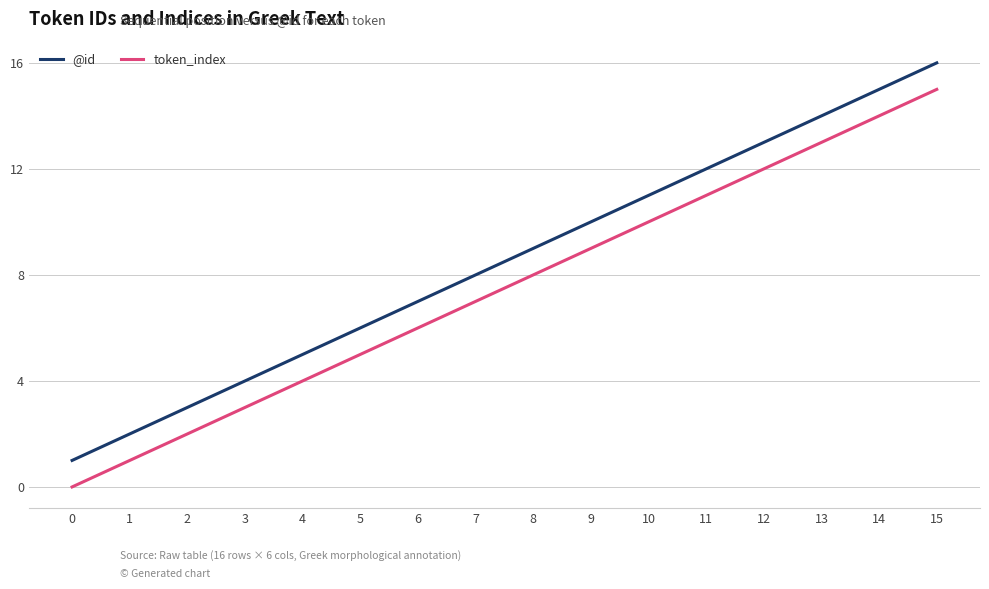

True or false: @id and token_index cross at least once.

False